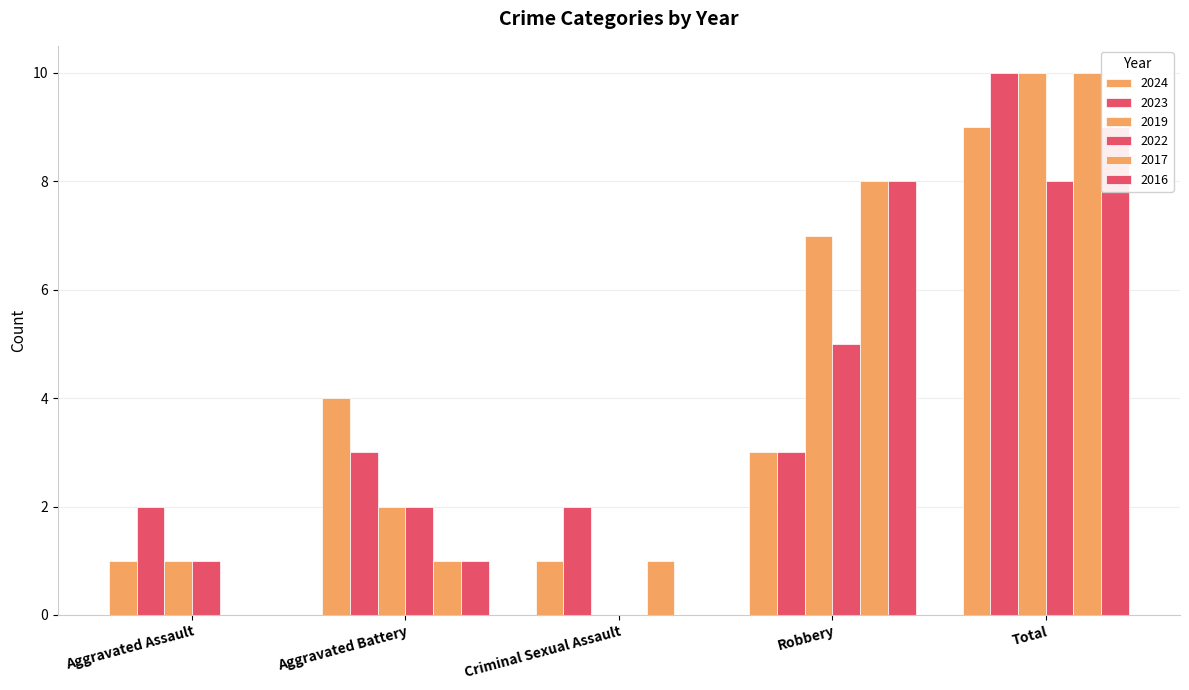

What is the total value across all series at Total?

56